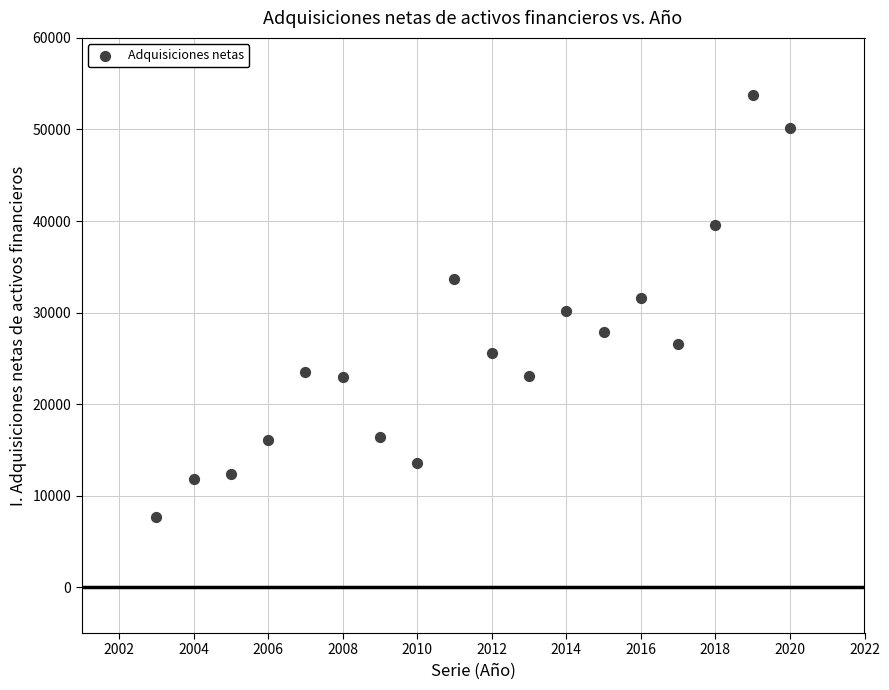

What is the range of Y values (max minus min)?

46100